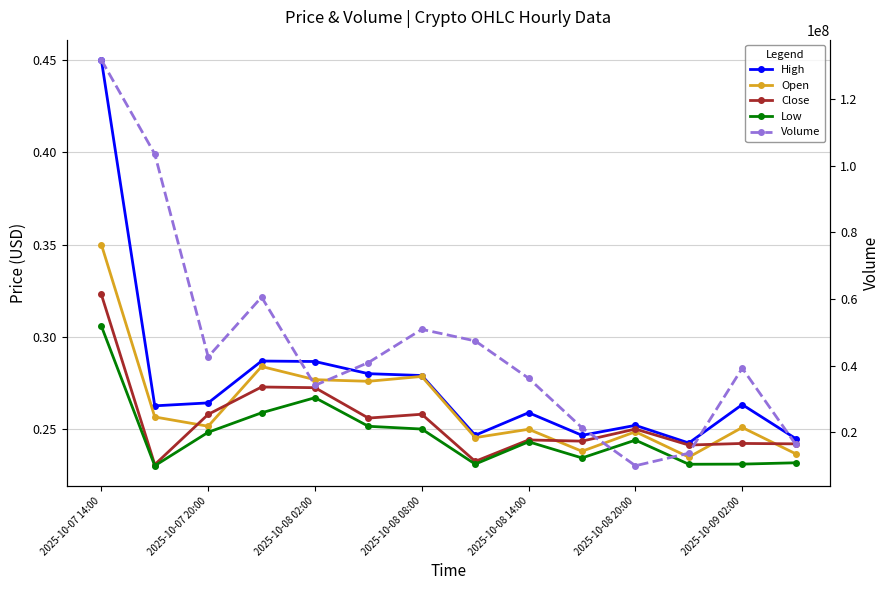

In Volume, how many points are lower than both neighbors (excluding endpoints)?

3